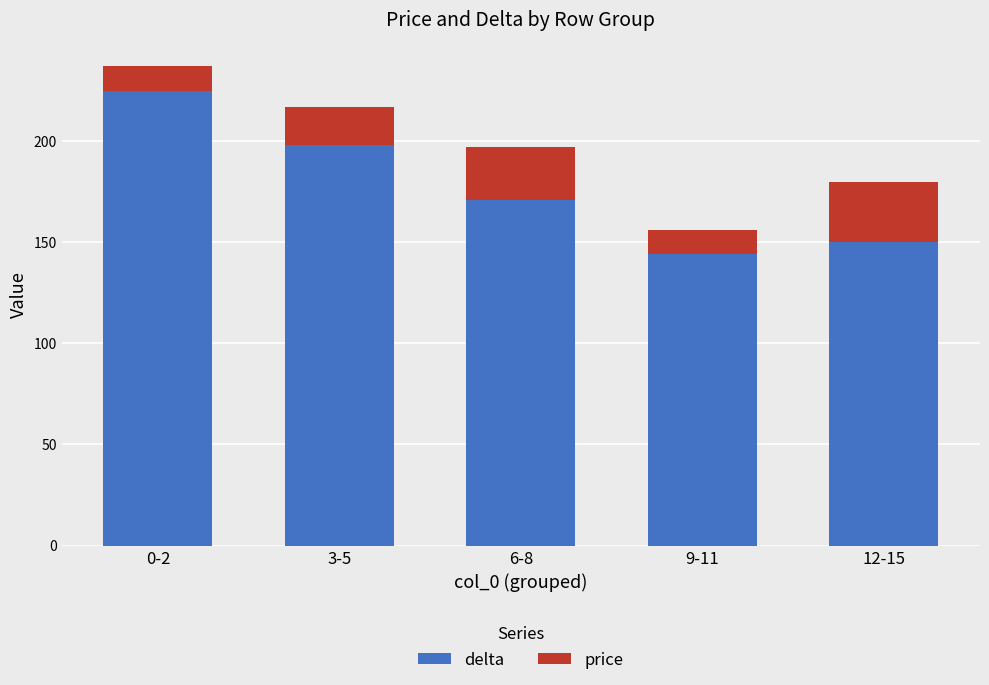

Reading right to left, transcribe the values for delta.

12-15=150	9-11=144	6-8=171	3-5=198	0-2=225